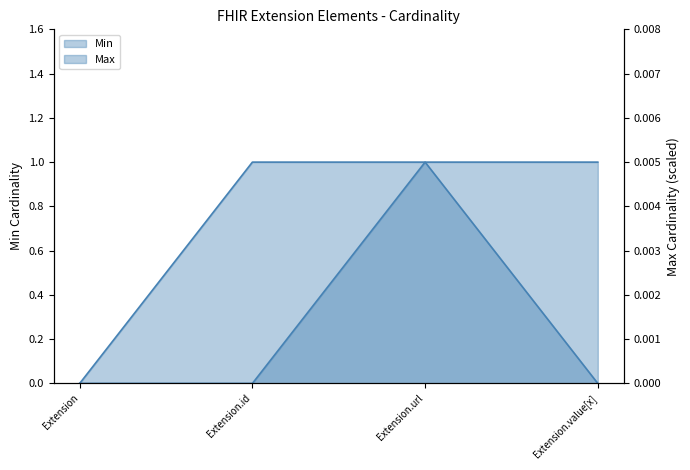

Rank the series by their average value, from lowest to highest.

Min, Max